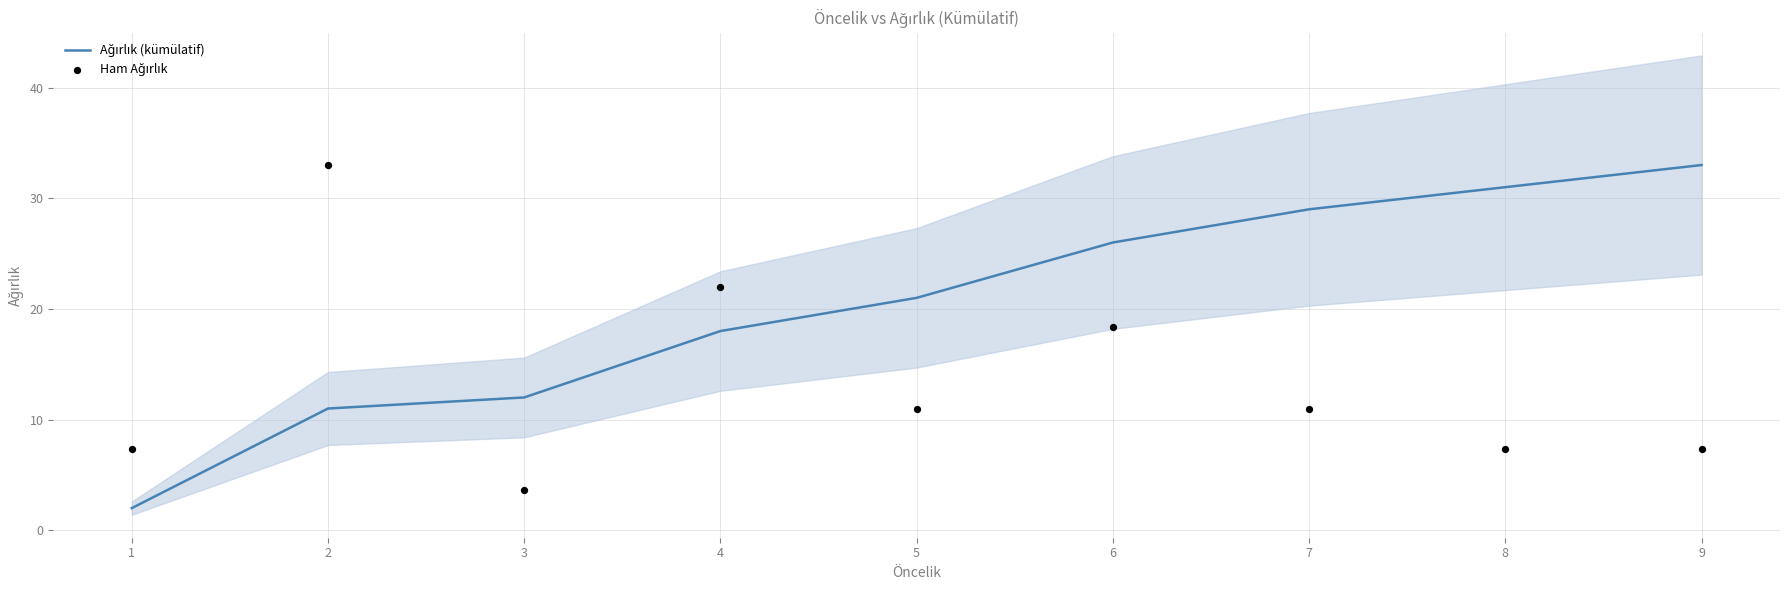

What are all the series names shown in the legend?

Ağırlık (kümülatif), Ham Ağırlık